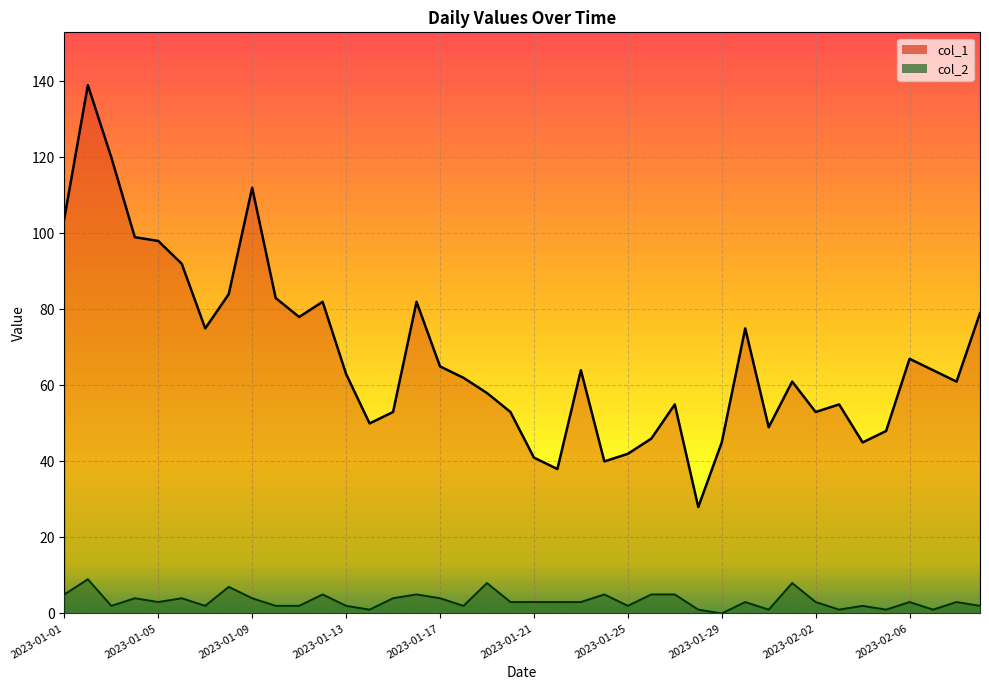

List the series in order of their peak value, highest first.

col_1_line, col_2_line